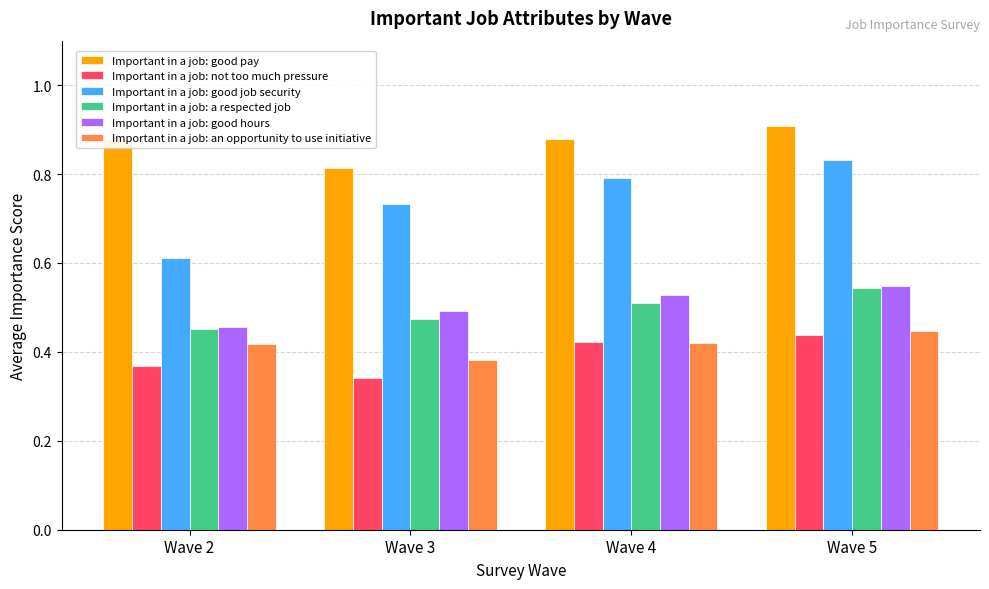

Which series has the widest spread of values?

Important in a job: good job security